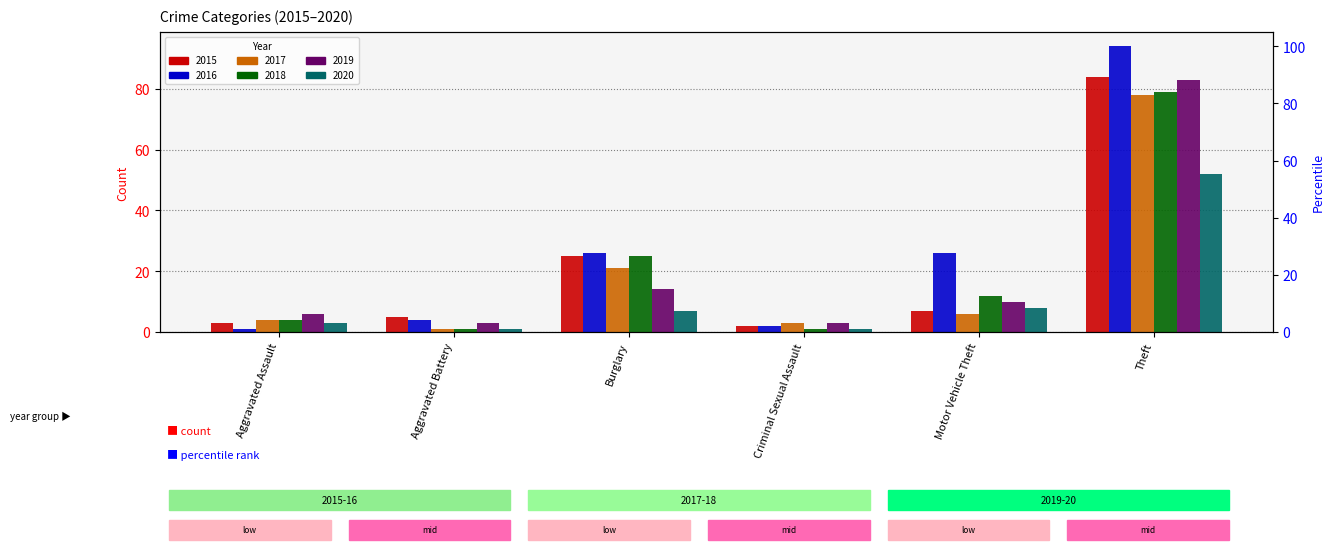

What is the sum of all 2016 values?

153